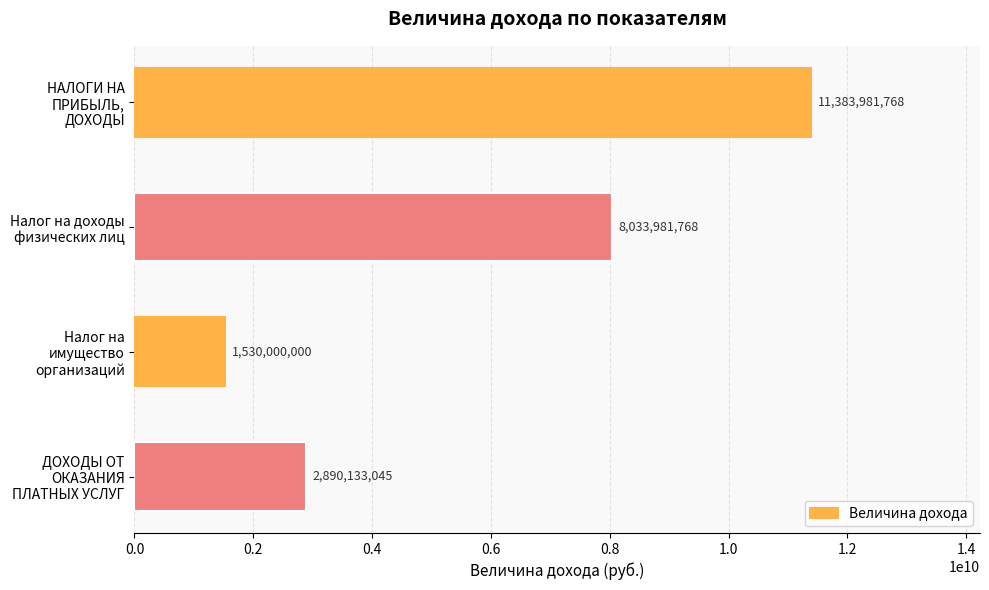

What is the ratio of the value at Налог на доходы физических лиц to the value at Налог на имущество организаций?

5.3